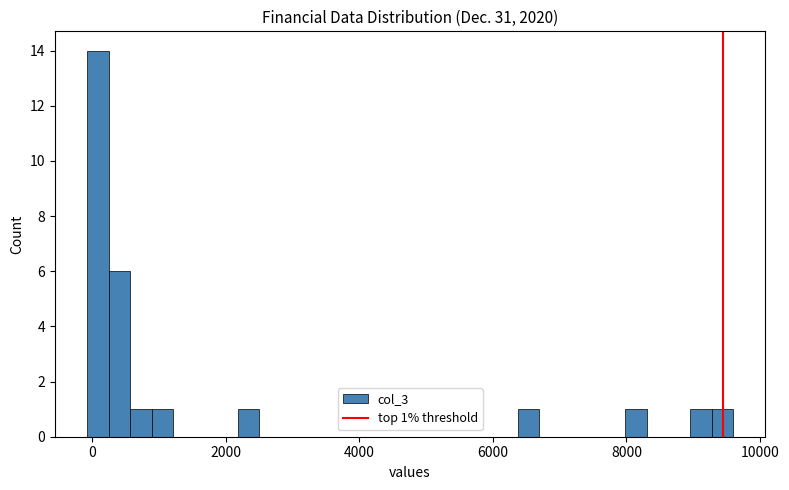

Around what value on the x-axis is the tallest bar? Give the approximate position of its centre, as read against the axis.

0